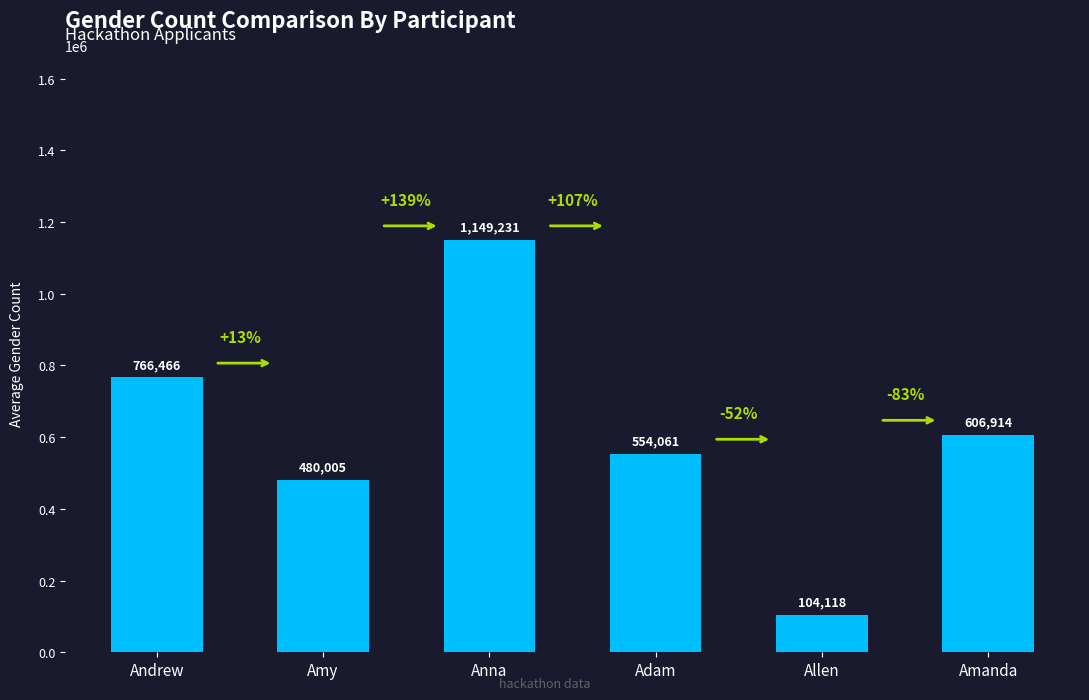

Reading right to left, list all the values displayed in this chart.

Amanda=606914	Allen=104118	Adam=554061	Anna=1149231	Amy=480005	Andrew=766466